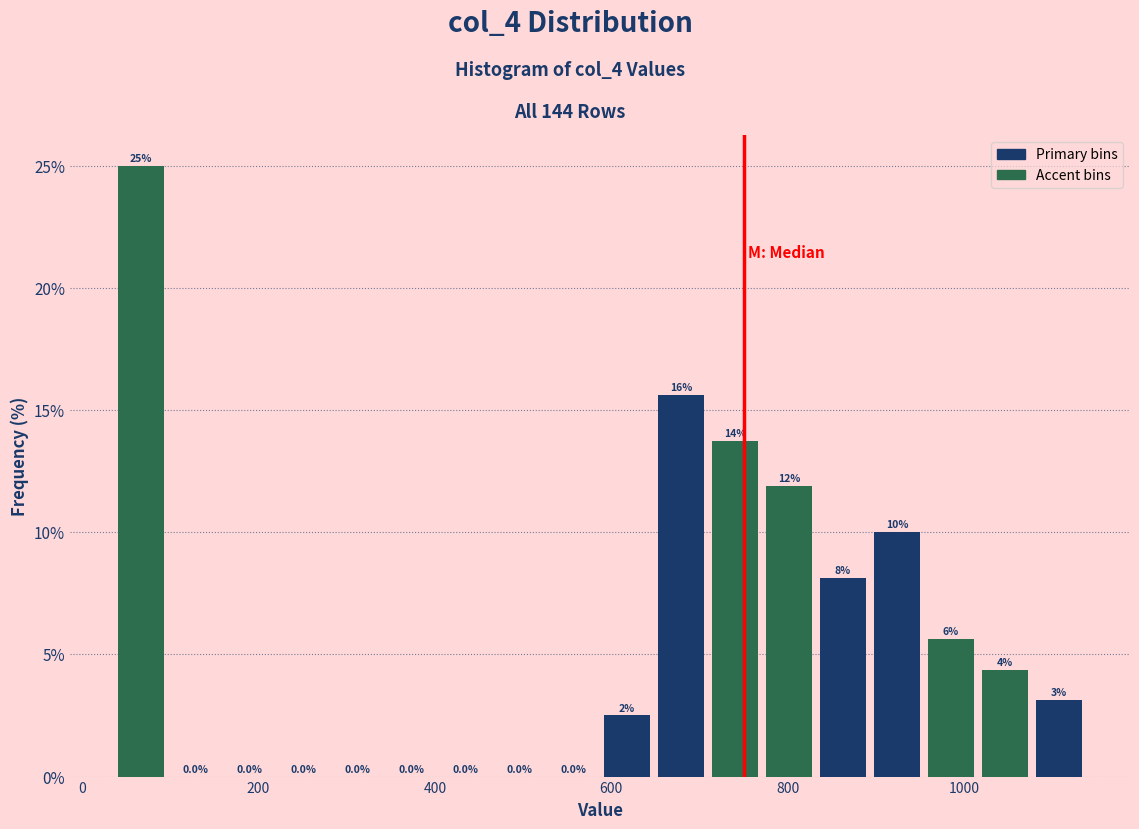

Around what value on the x-axis is the tallest bar? Give the approximate position of its centre, as read against the axis.

60